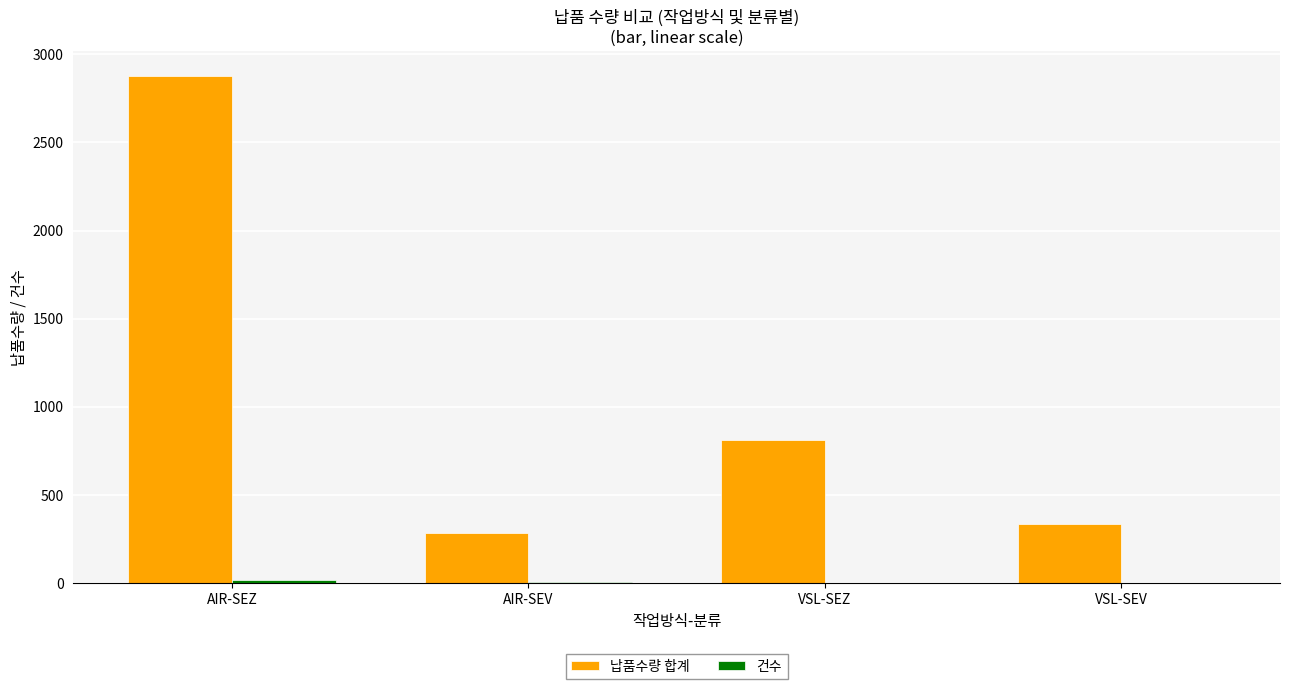

At which label is 납품수량 합계 closest to 1580?

VSL-SEZ